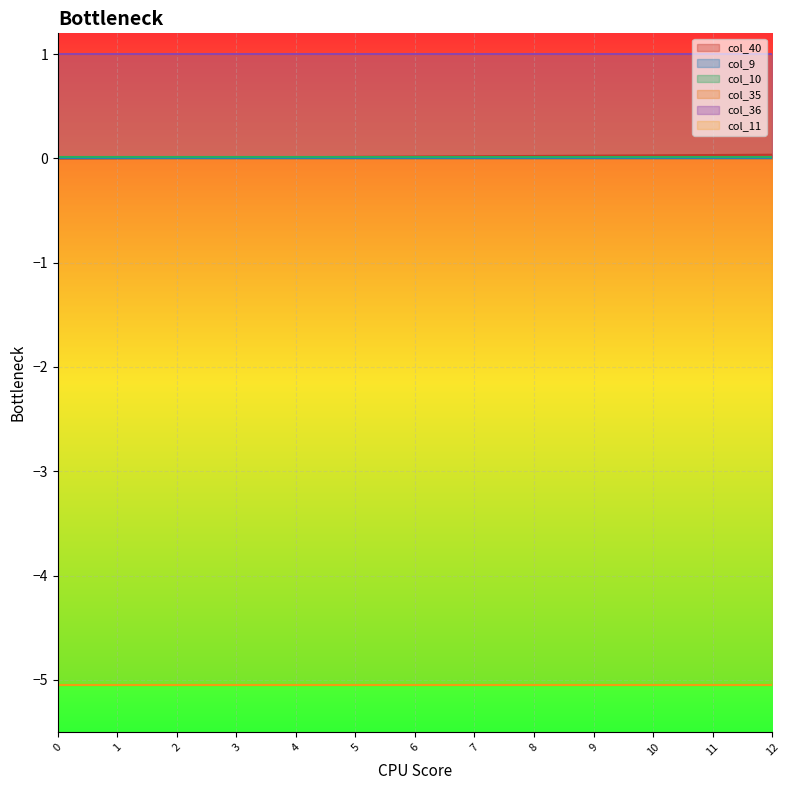

What is the spread (max minus min) of values at 10?

6.1